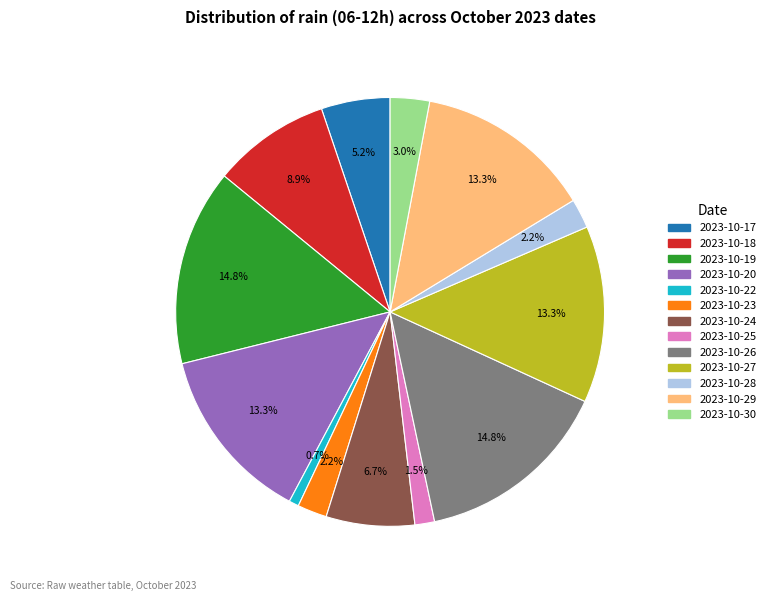

Is there a majority slice in this chart?

No